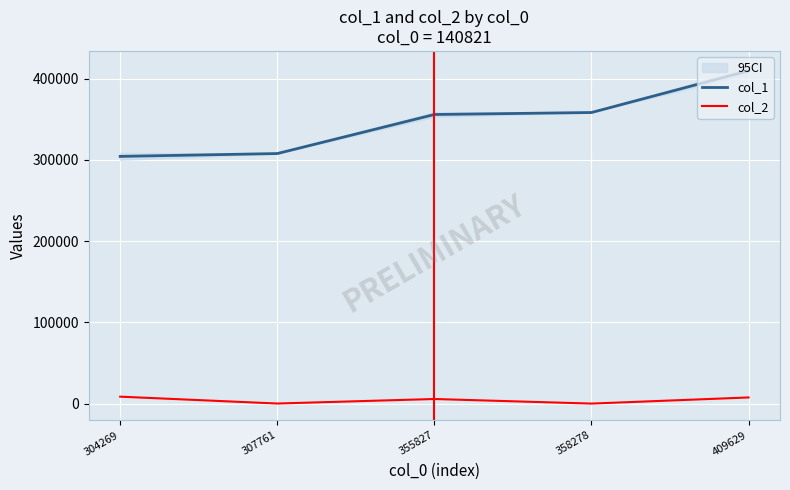

True or false: col_1 has a value of 355827 at 355827.

True